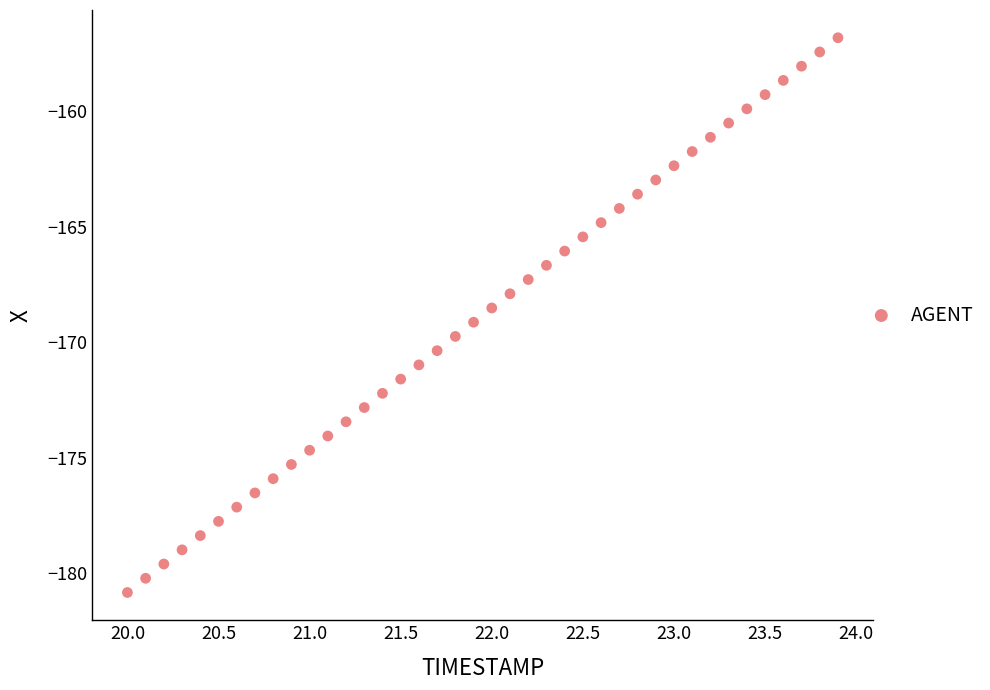

What is the range of X values (max minus min)?

3.9